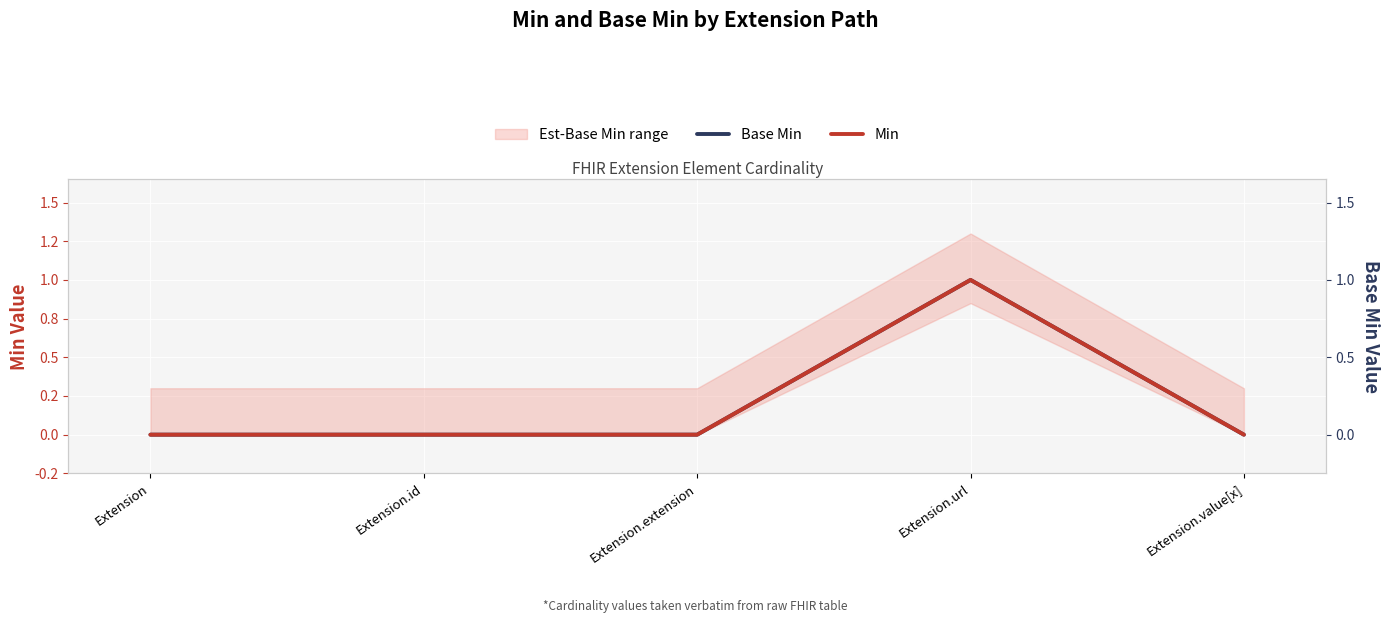

How many positive values does the Base Min series have?

1